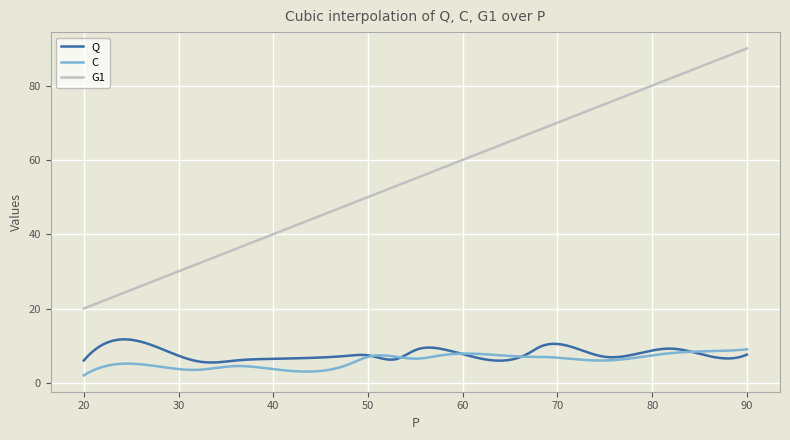

True or false: G1 and C intersect in this chart.

False